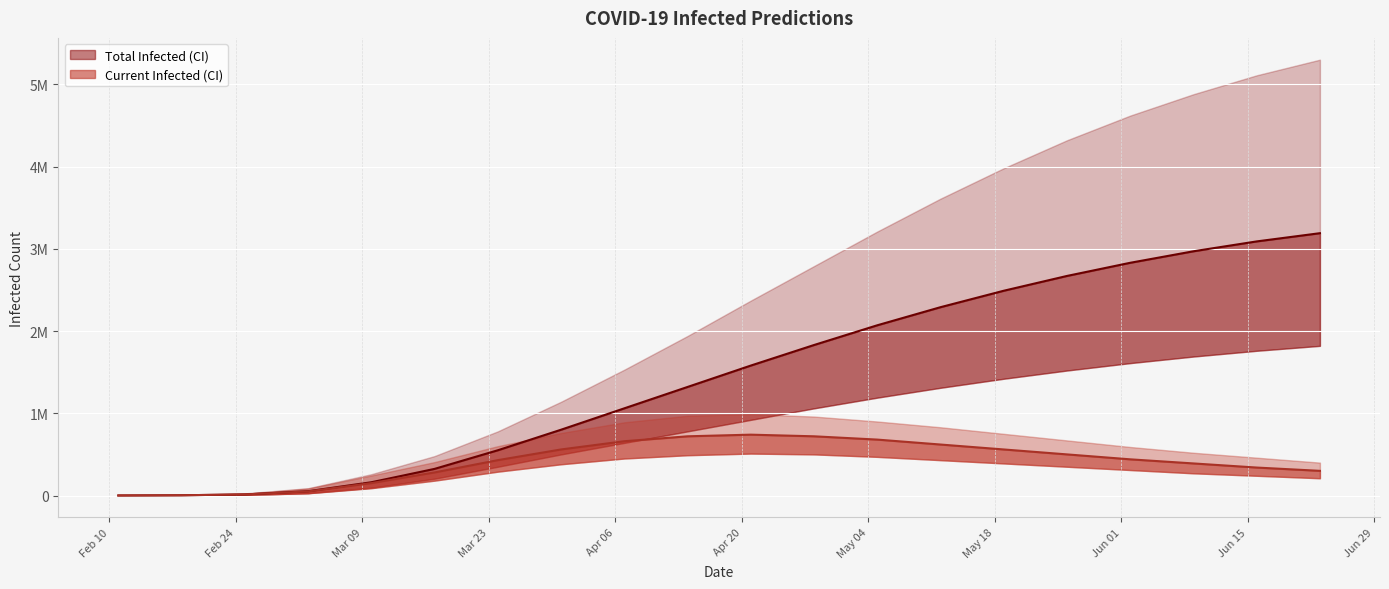

What is the total value across all series at 2020-04-14?

6220000